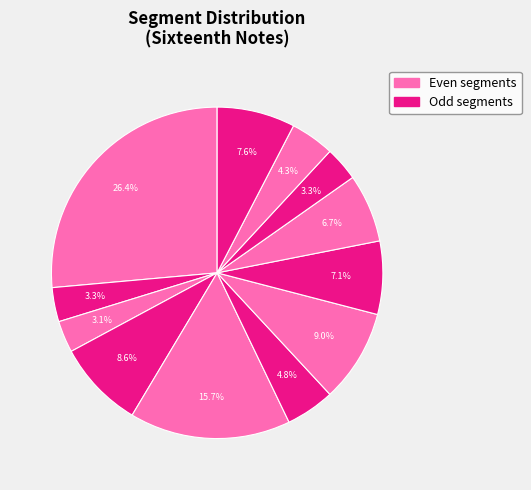

How many segments does this pie chart have?

12